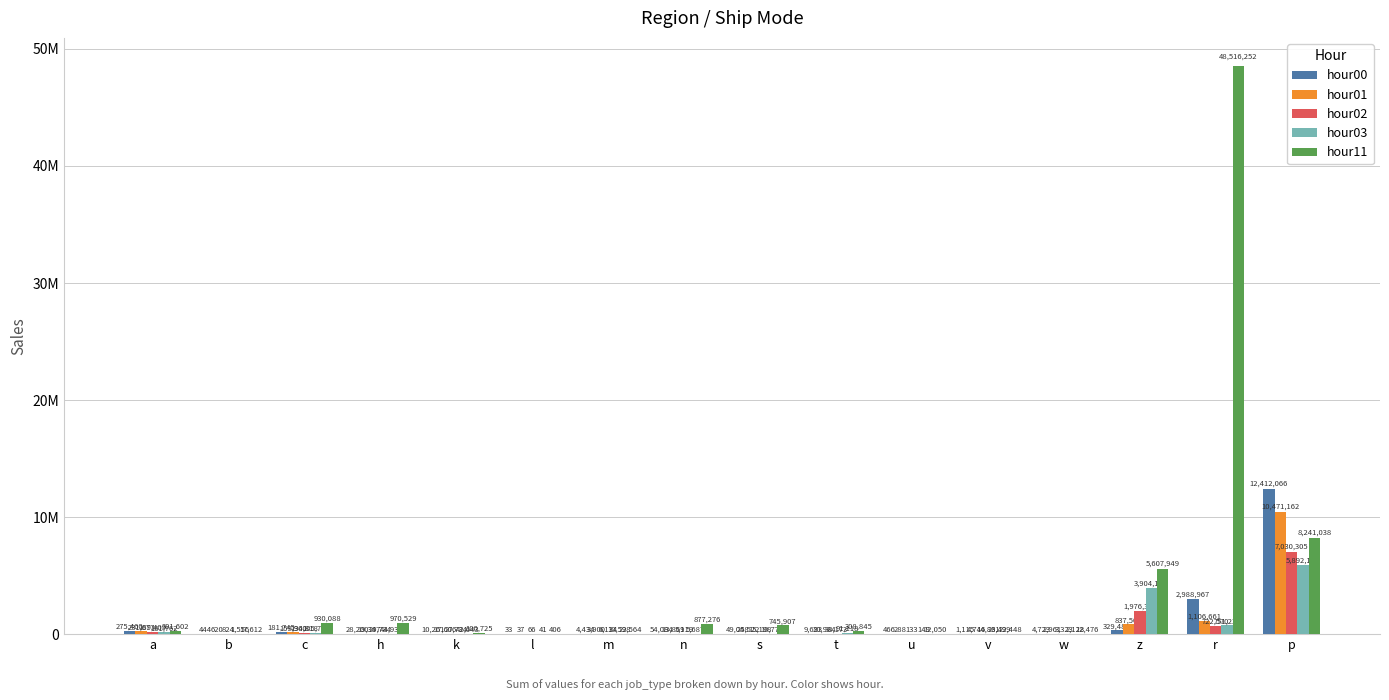

Which category has the highest value across all series?

r